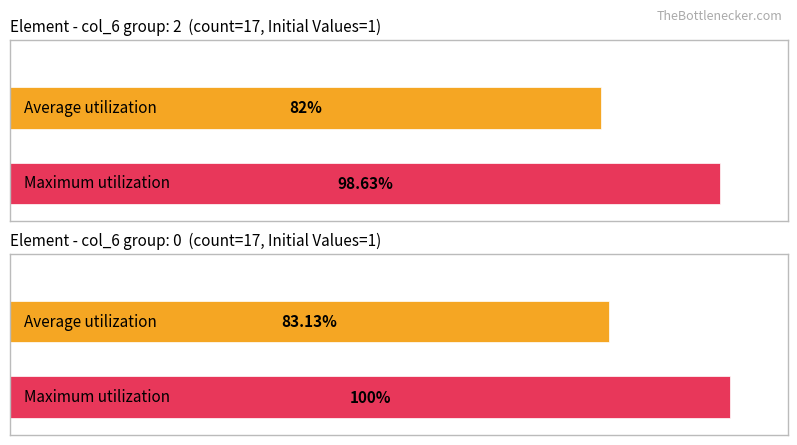

Does the chart contain any negative values?

No